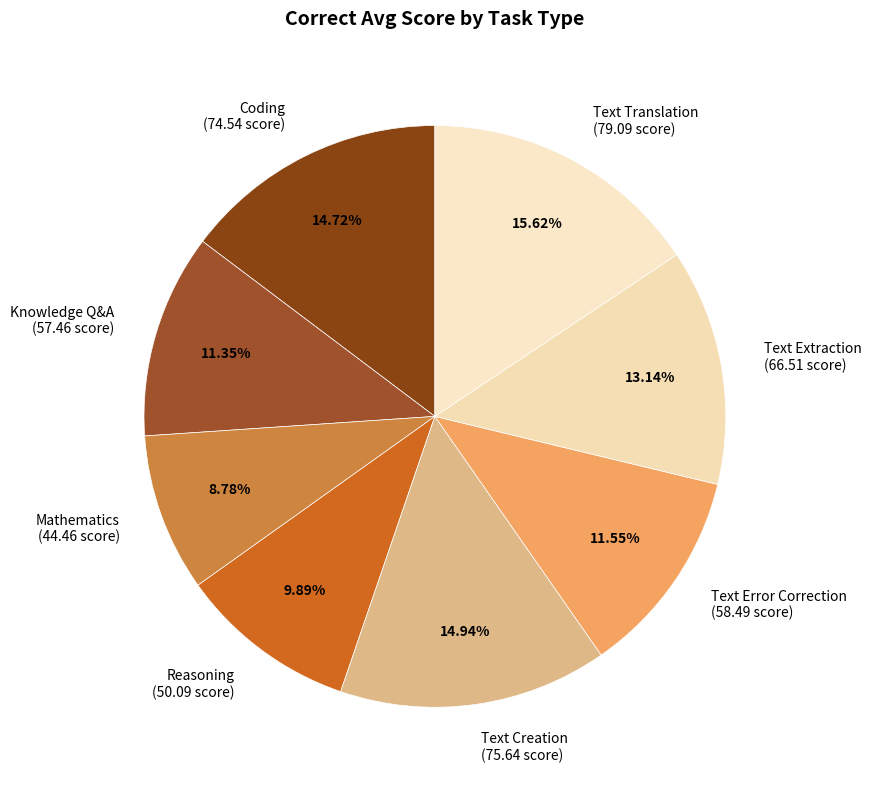

How many segments does this pie chart have?

8